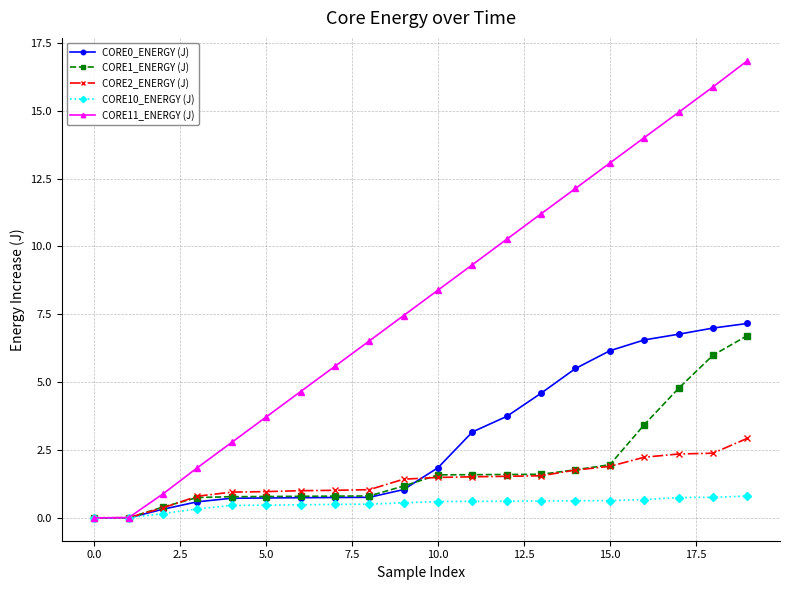

Which series has the widest spread of values?

CORE11_ENERGY (J)